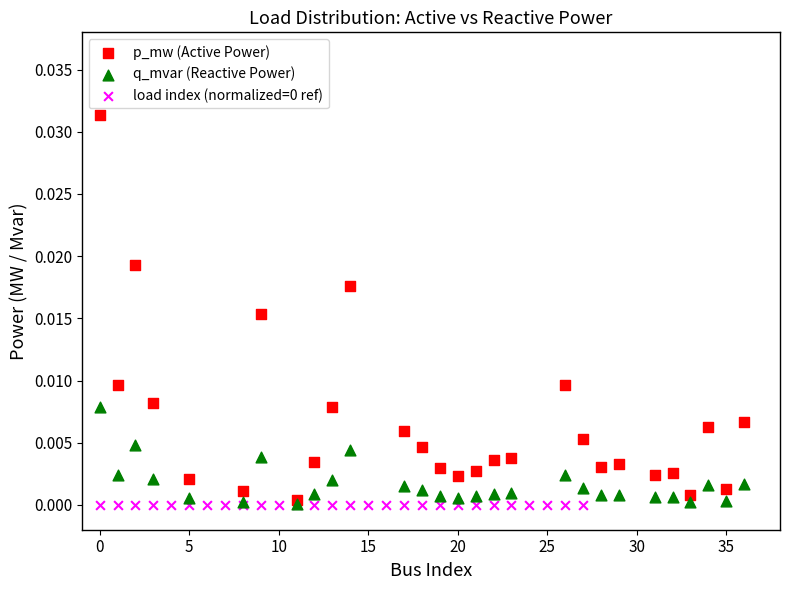

Which series contains the highest Y value?

p_mw (Active Power)